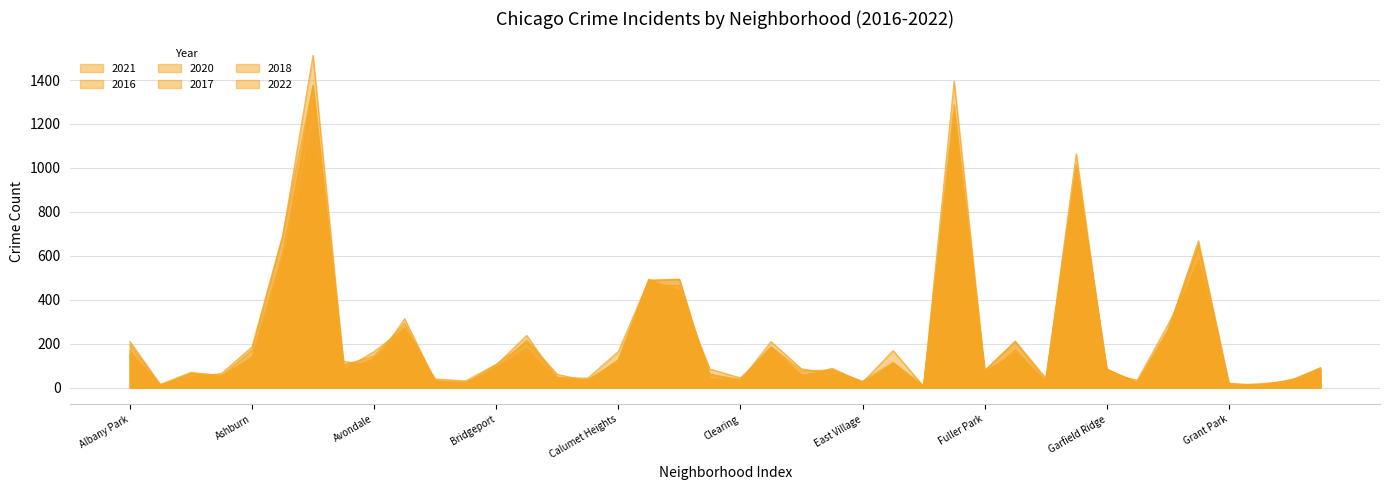

At which label does 2021 first exceed 81?

Albany Park